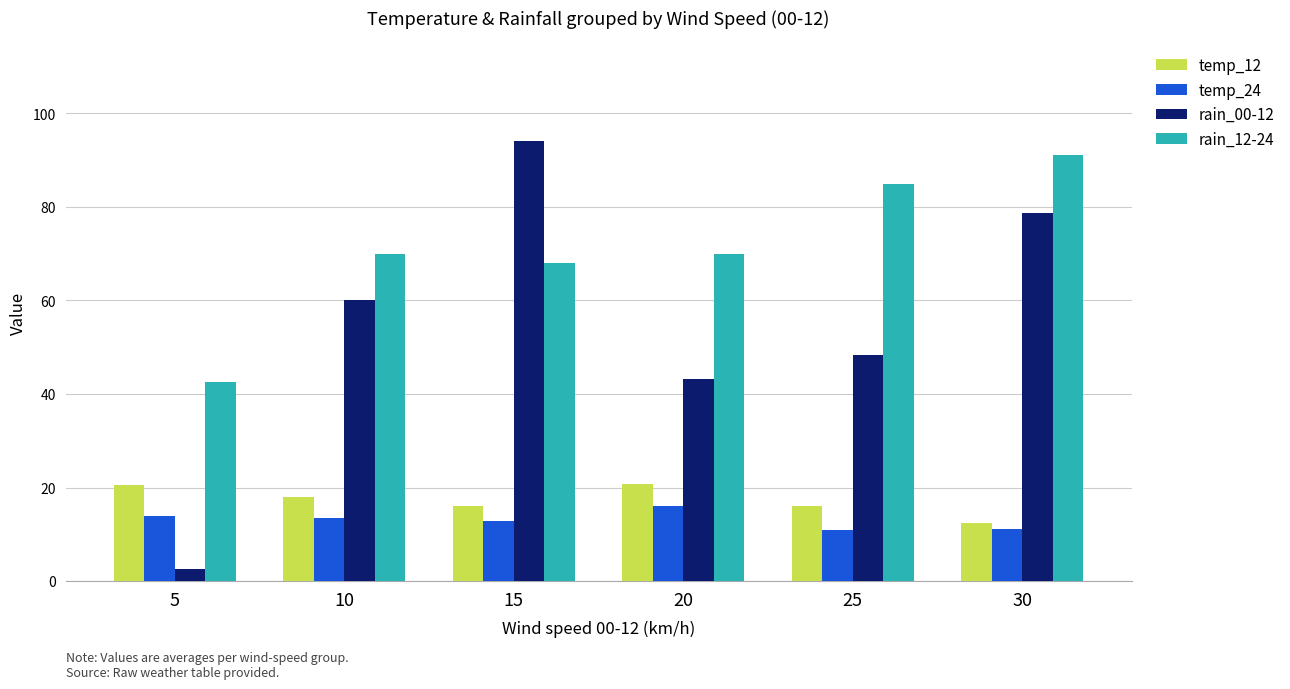

What is the sum of the temp_12 values at 30 and 20?

33.2